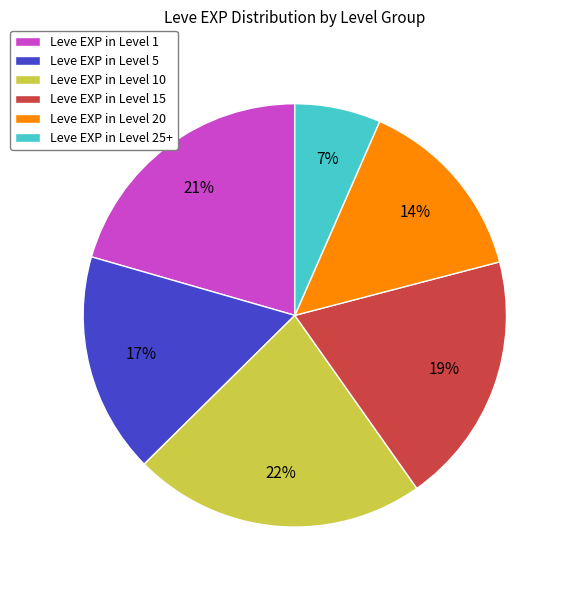

Which category has the smallest portion of the pie?

Leve EXP in Level 25+